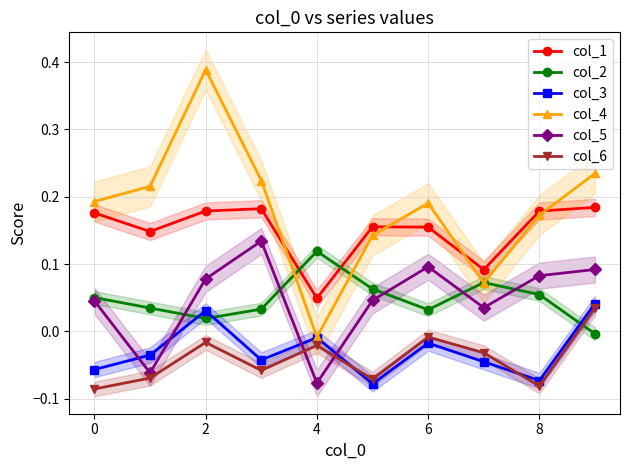

True or false: col_1 and col_5 cross at least once.

False